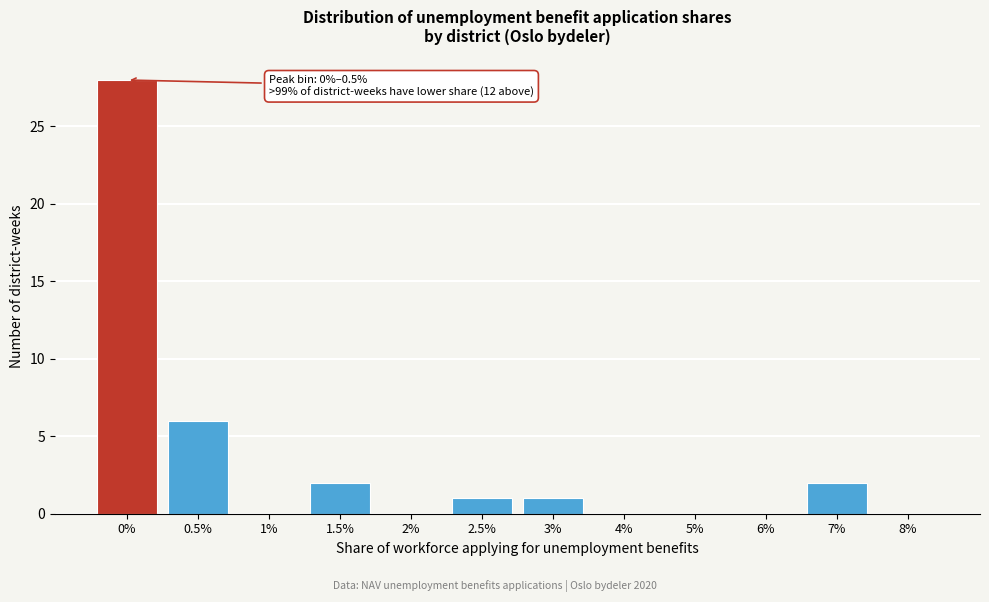

Reading left to right, what are all the values shown in this chart?

0%=28	0.5%=6	1%=0	1.5%=2	2%=0	2.5%=1	3%=1	4%=0	5%=0	6%=0	7%=2	8%=0